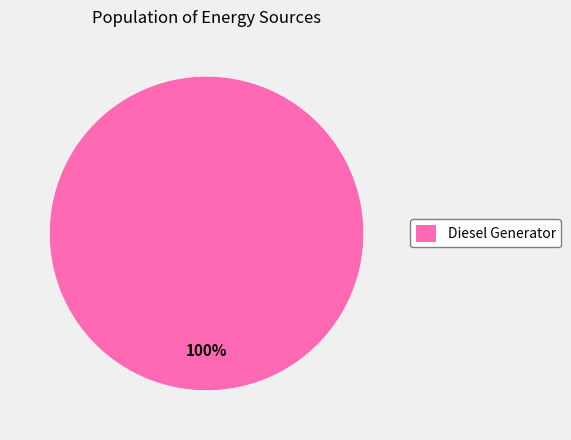

True or false: Diesel Generator accounts for 100% of the total.

True